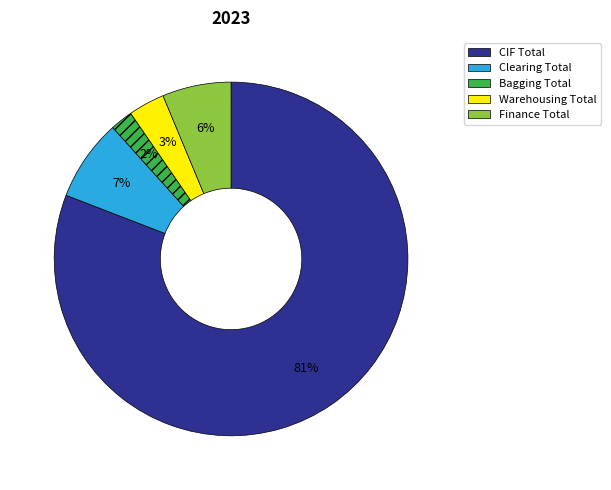

Is it true that Bagging Total is 15% of the pie?

False